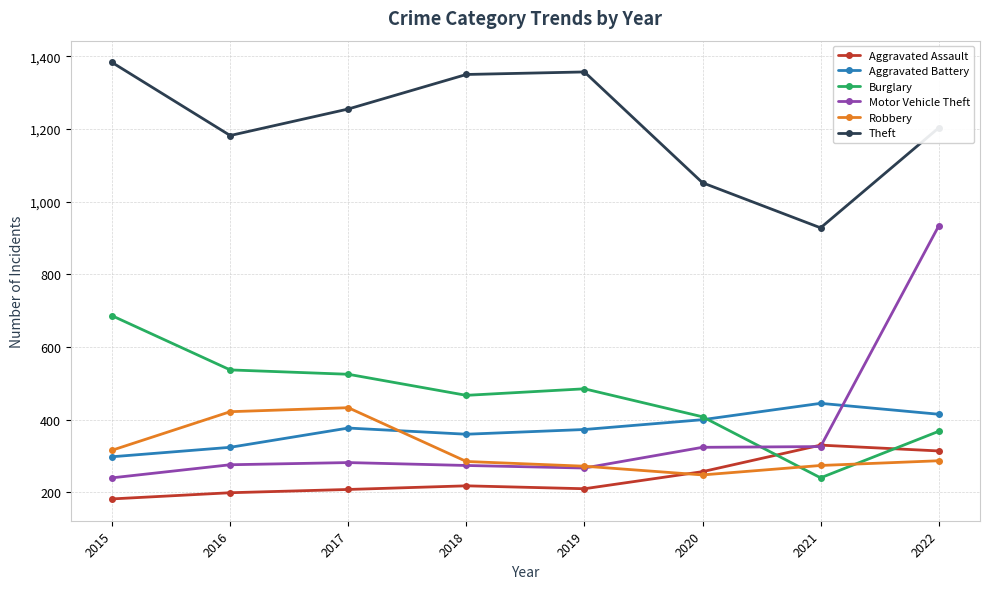

How many categories are shown in the chart?

8